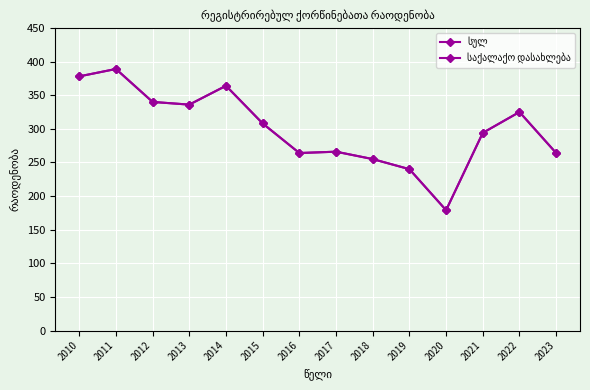

Reading right to left, list all the values displayed in this chart.

სულ: 264	325	294	179	240	255	266	264	308	364	336	340	389	378
საქალაქო დასახლება: 264	325	294	179	240	255	266	264	308	364	336	340	389	378